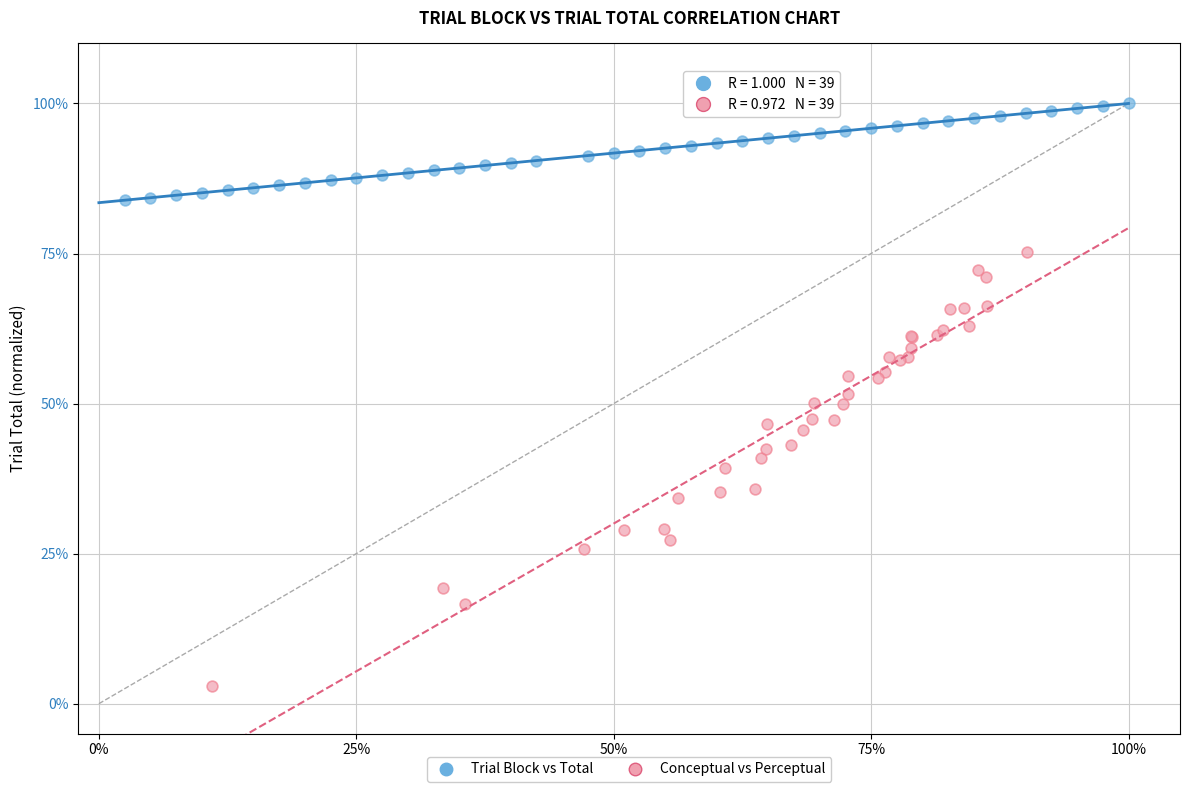

What are all the series names shown in the legend?

Trial Block vs Total, Conceptual vs Perceptual